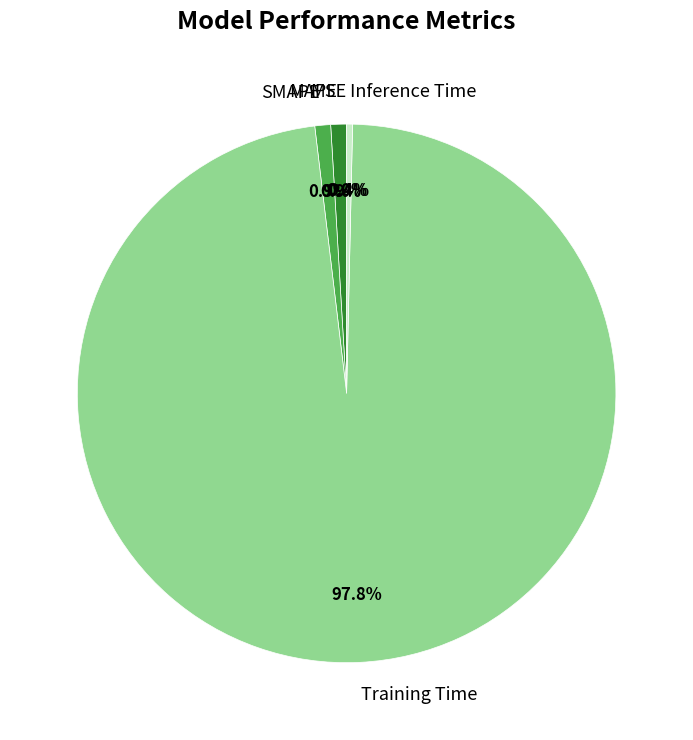

Which category accounts for the majority?

Training Time